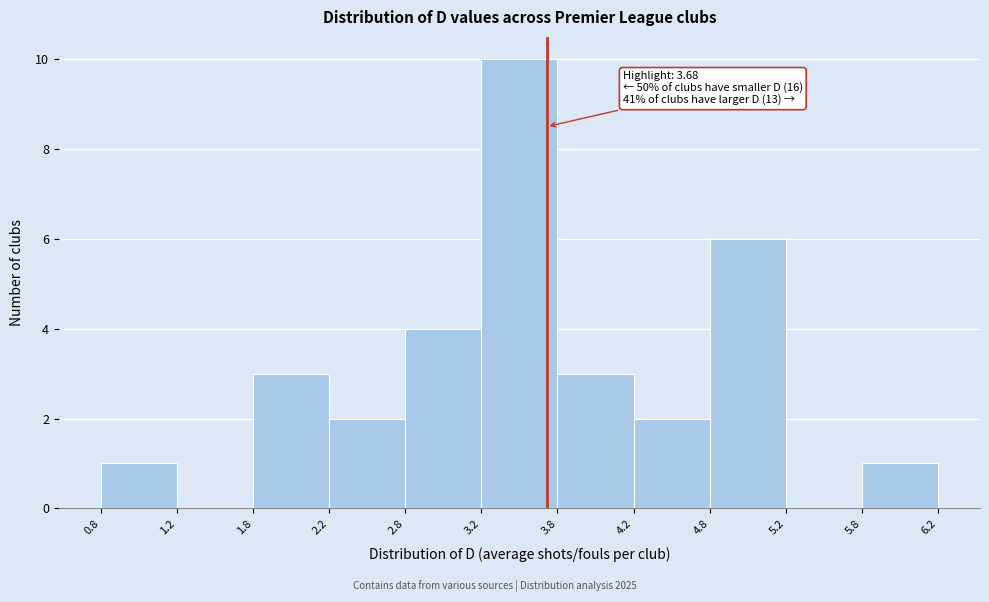

Which range on the x-axis has the tallest bar?

3.2 to 3.8